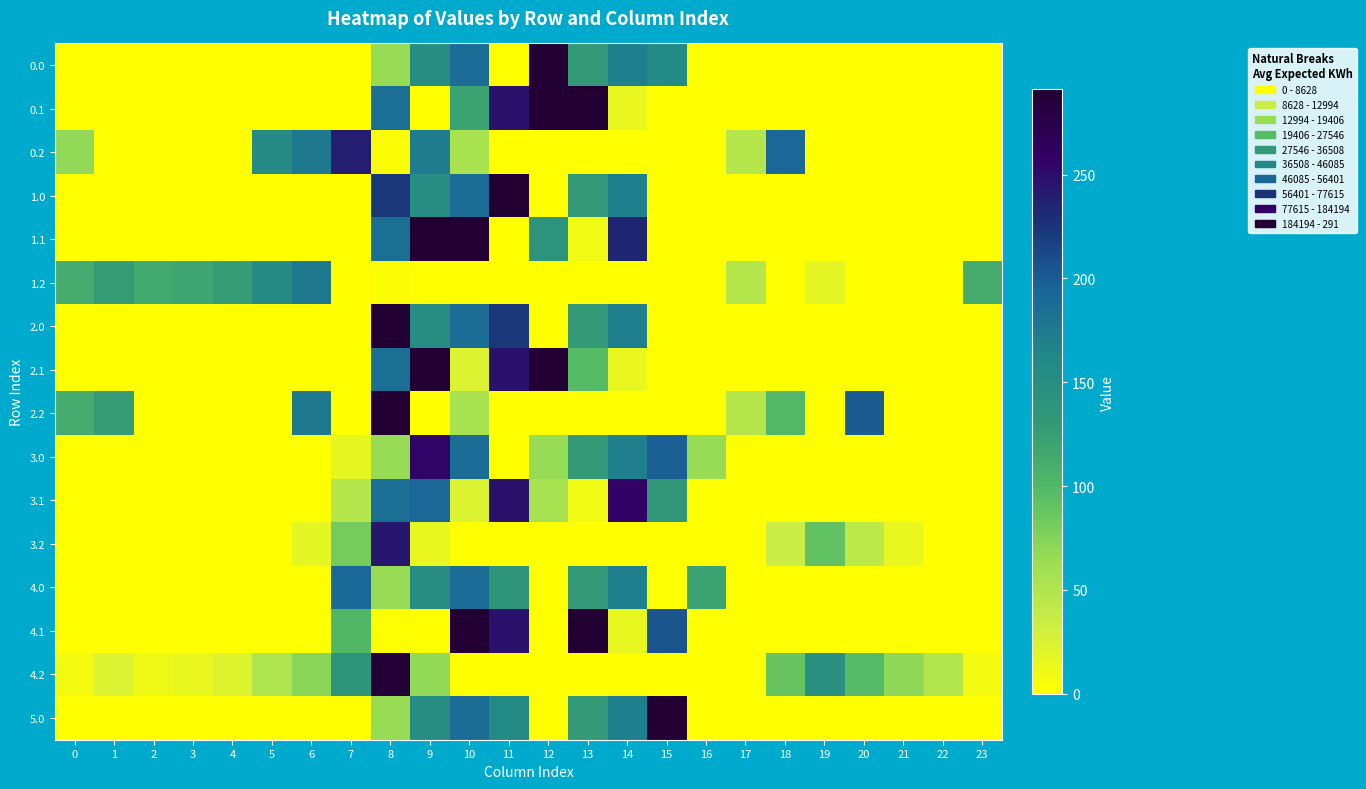

Rank the series at 0 from highest to lowest value.

1.2, 2.2, 0.2, 4.2, 0.0, 0.1, 1.0, 1.1, 2.0, 2.1, 3.0, 3.1, 3.2, 4.0, 4.1, 5.0